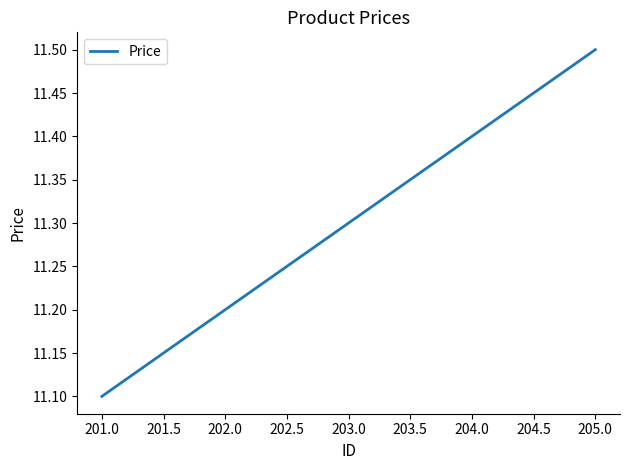

Approximately how many times larger is the value at 201.0 compared to 203.0?

1.0